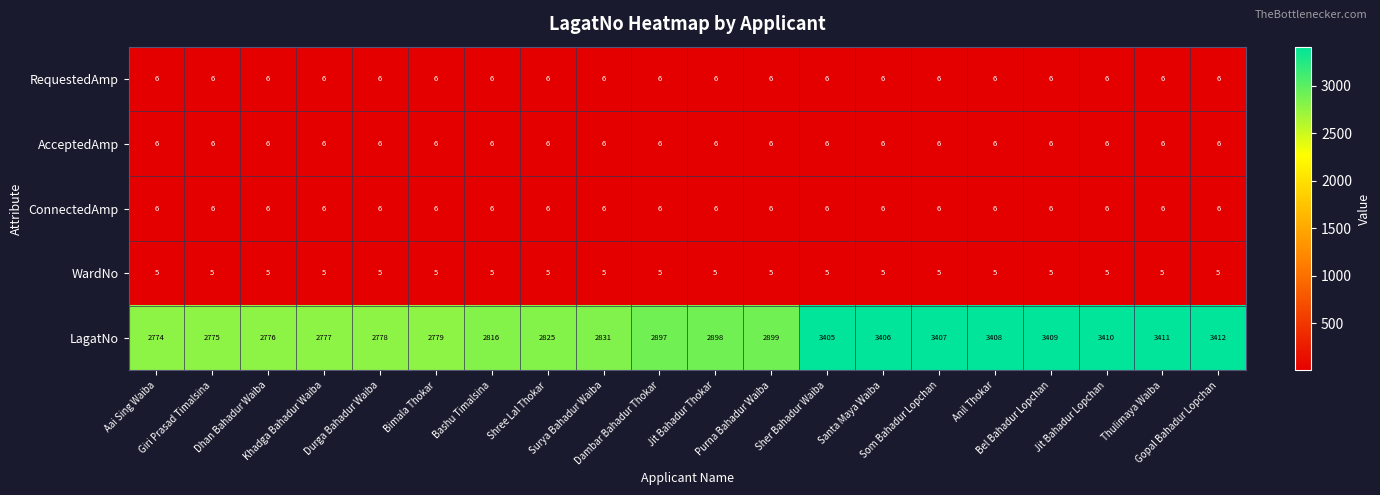

How many series are shown in this chart?

5